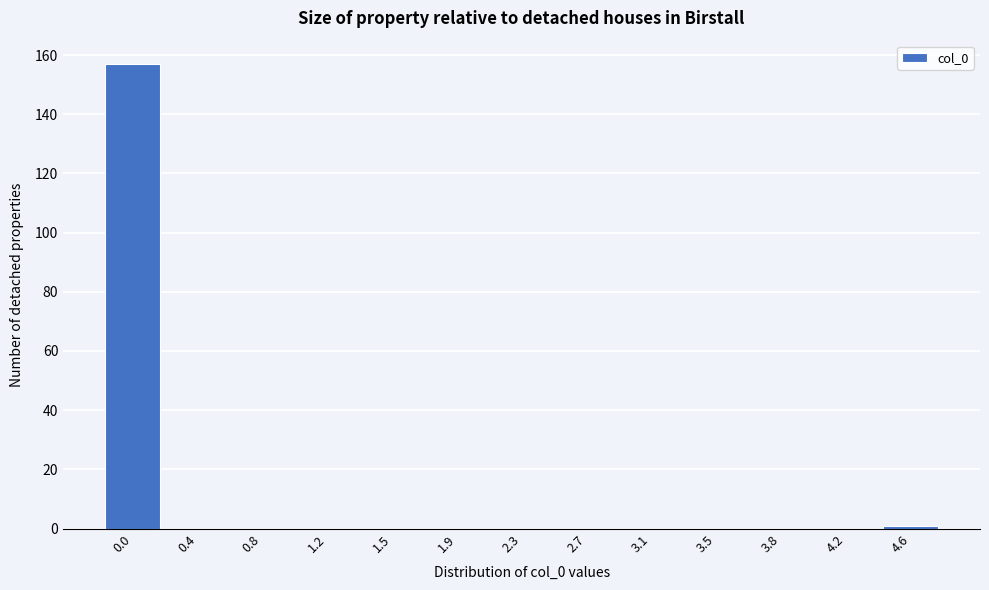

Reading left to right, extract all data points from this chart.

0.0=157	0.4=0	0.8=0	1.2=0	1.5=0	1.9=0	2.3=0	2.7=0	3.1=0	3.5=0	3.8=0	4.2=0	4.6=1